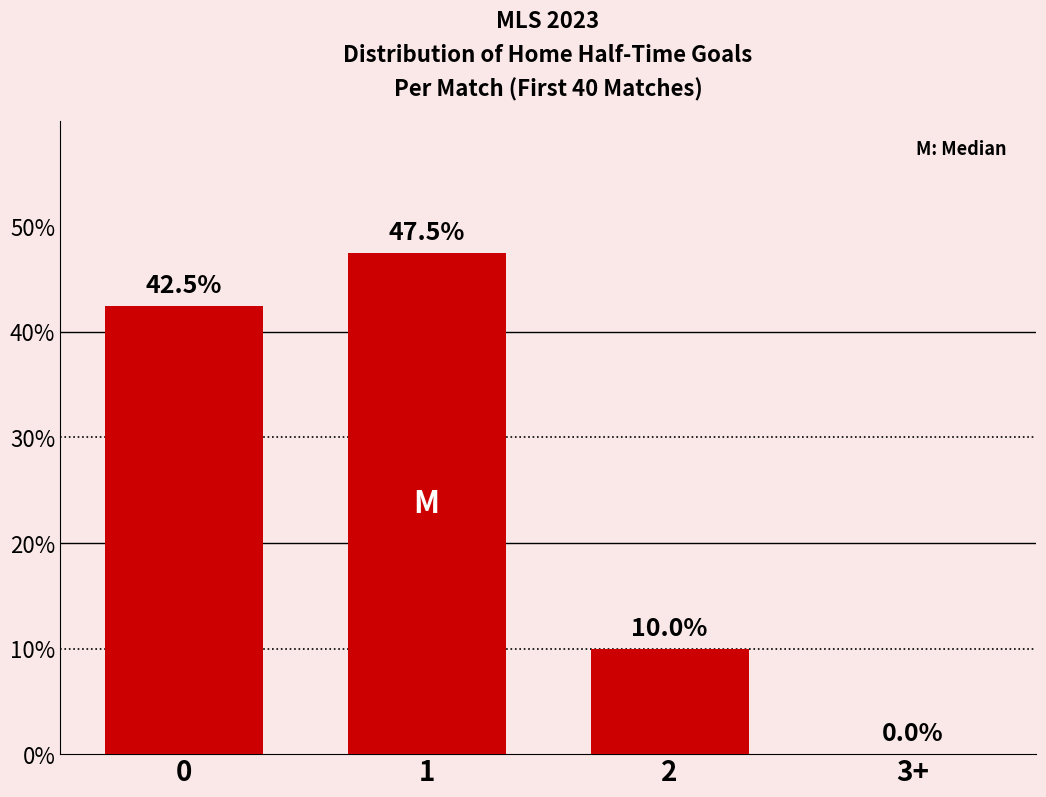

What is the greatest value displayed?

47.5